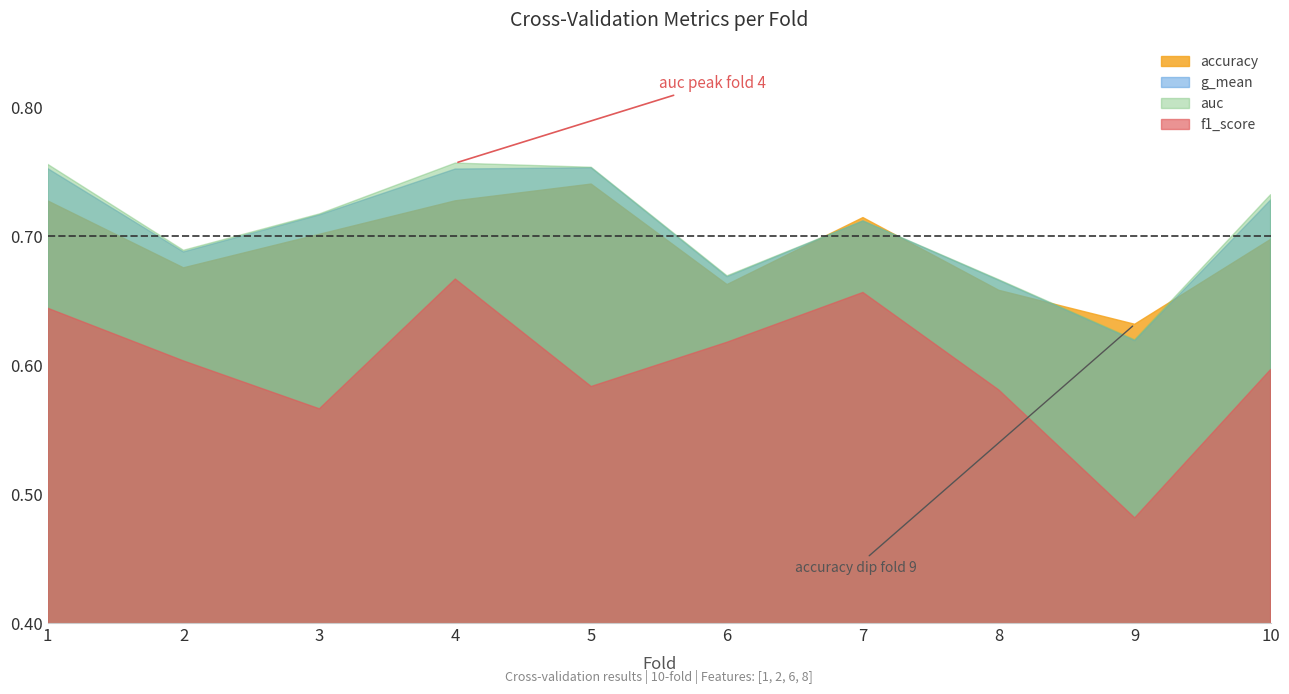

Reading right to left, transcribe all the data shown in this chart.

accuracy: 10=0.7	9=0.6	8=0.7	7=0.7	6=0.7	5=0.7	4=0.7	3=0.7	2=0.7	1=0.7
auc: 10=0.7	9=0.6	8=0.7	7=0.7	6=0.7	5=0.8	4=0.8	3=0.7	2=0.7	1=0.8
f1_score: 10=0.6	9=0.5	8=0.6	7=0.7	6=0.6	5=0.6	4=0.7	3=0.6	2=0.6	1=0.6
g_mean: 10=0.7	9=0.6	8=0.7	7=0.7	6=0.7	5=0.8	4=0.8	3=0.7	2=0.7	1=0.8